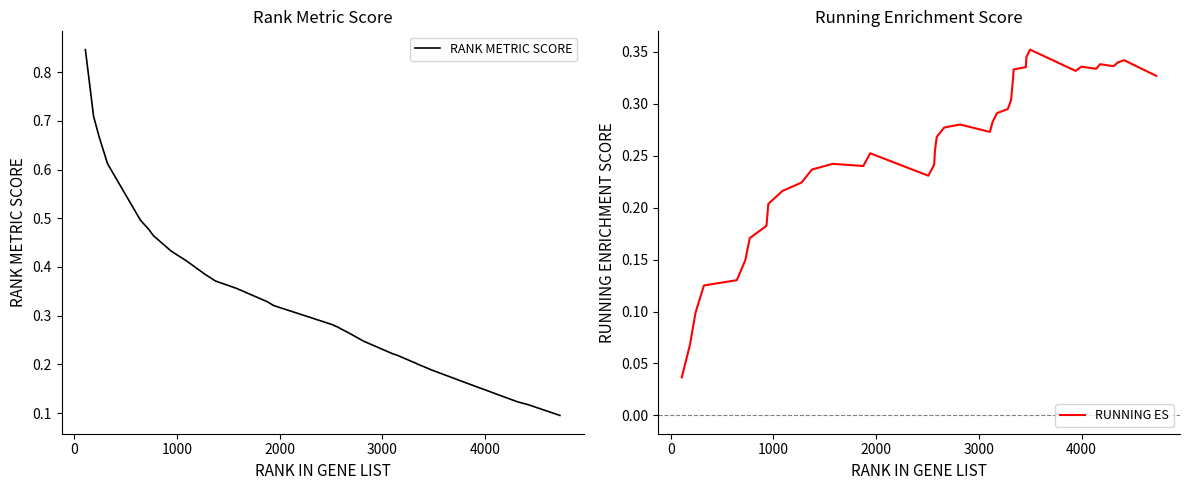

Count the RUNNING ES values in the range 0 to 1.

40